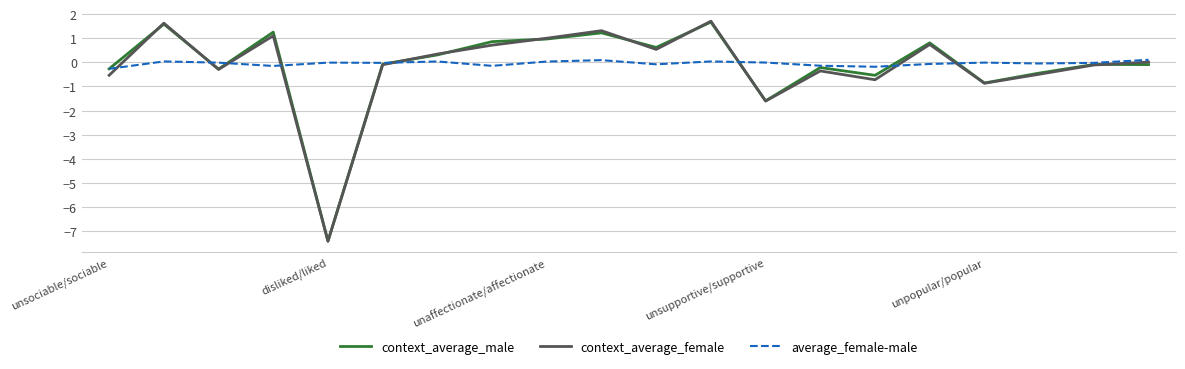

Which series has the largest range (max minus min)?

context_average_female